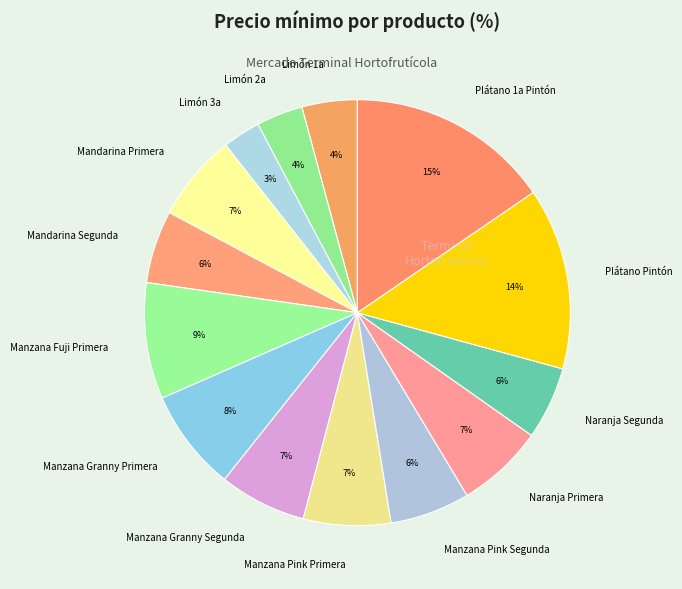

Count the number of slices in the pie.

14